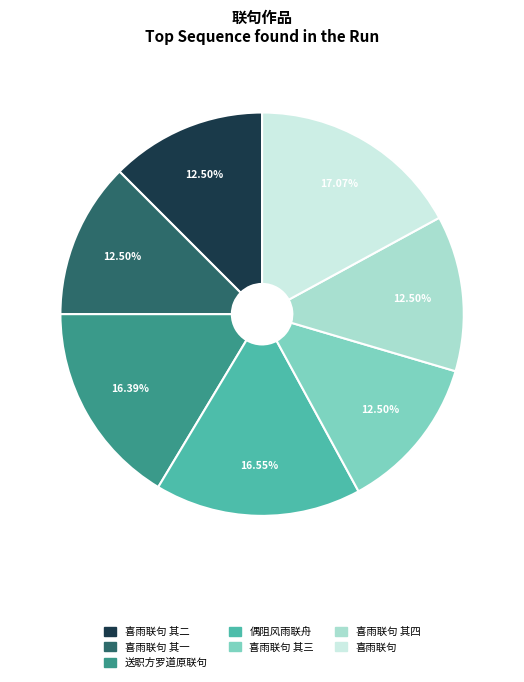

Is there a majority slice in this chart?

No